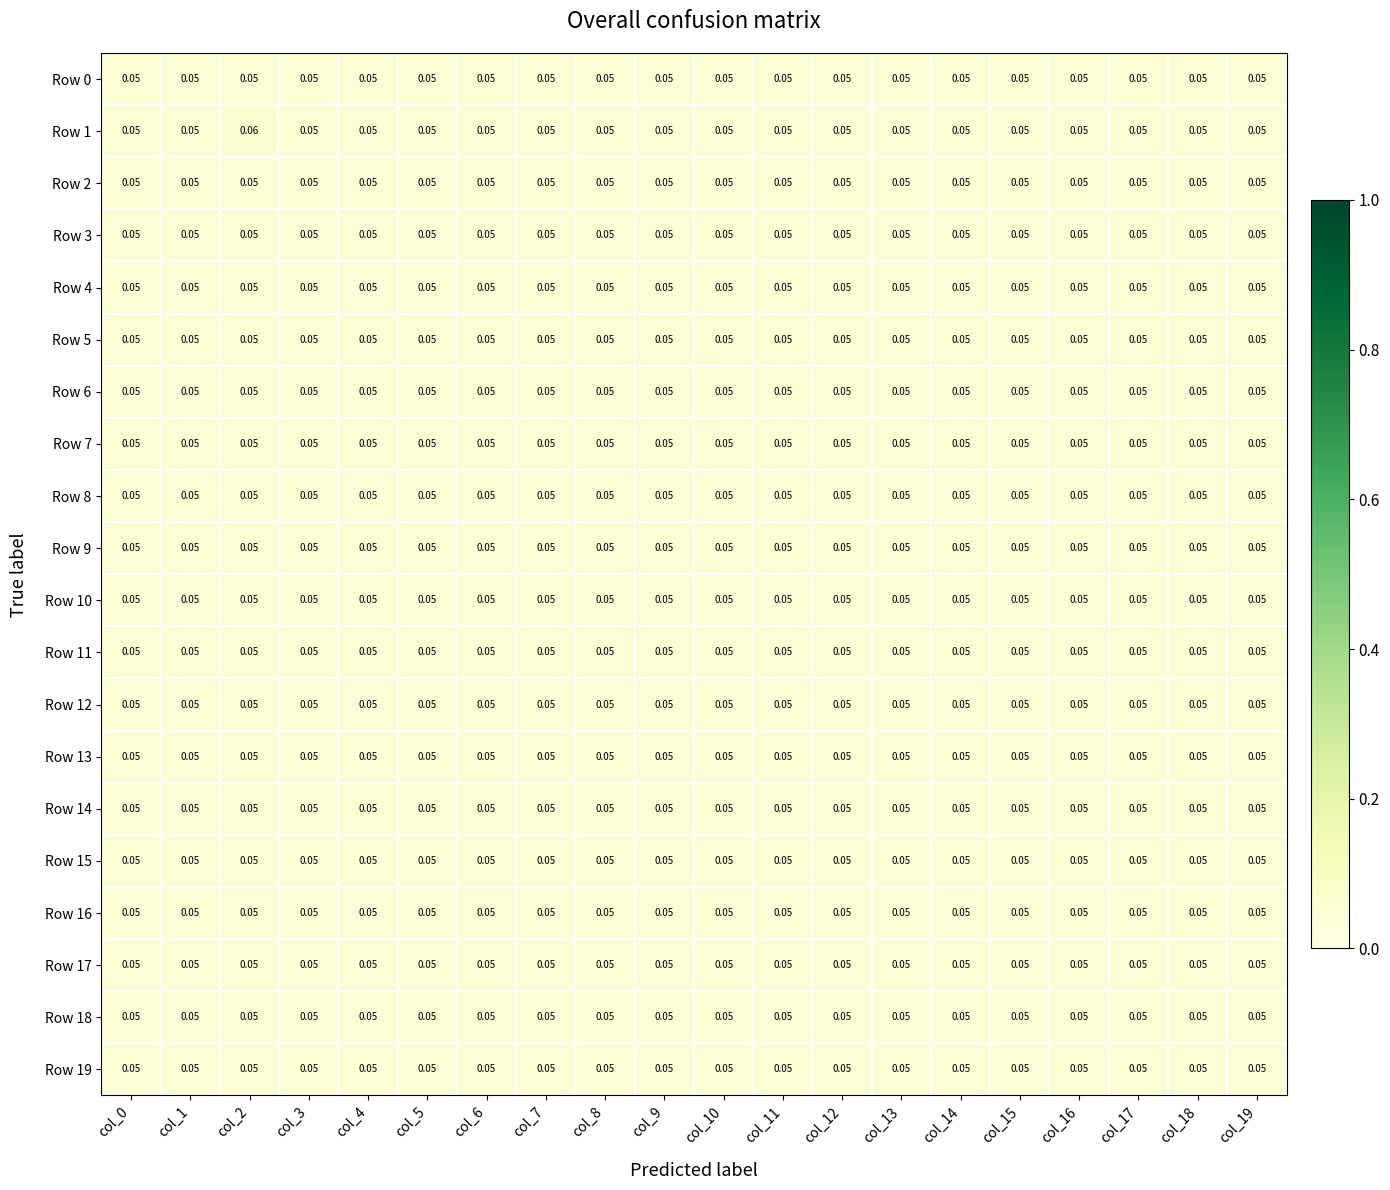

Which category has the highest value across all series?

col_2